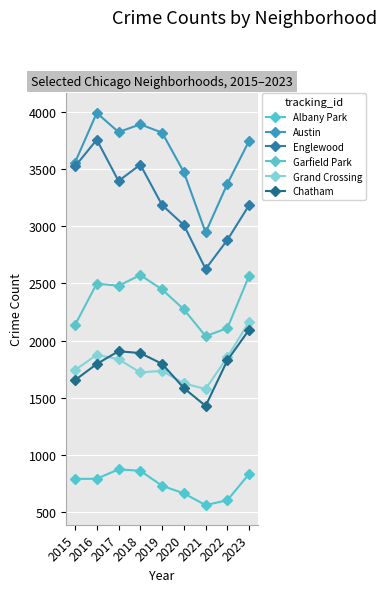

Is it true that Englewood equals 3010 at 2020?

True